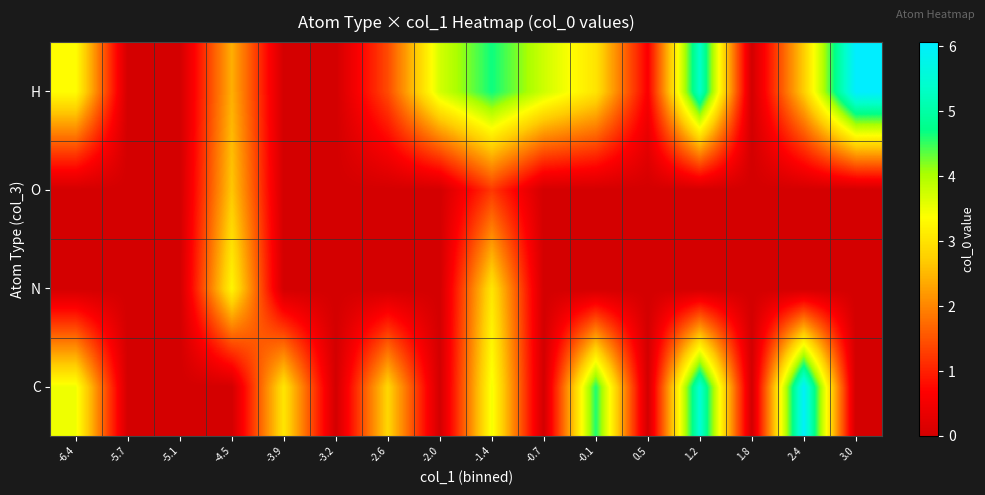

Which category has the highest value across all series?

3.0